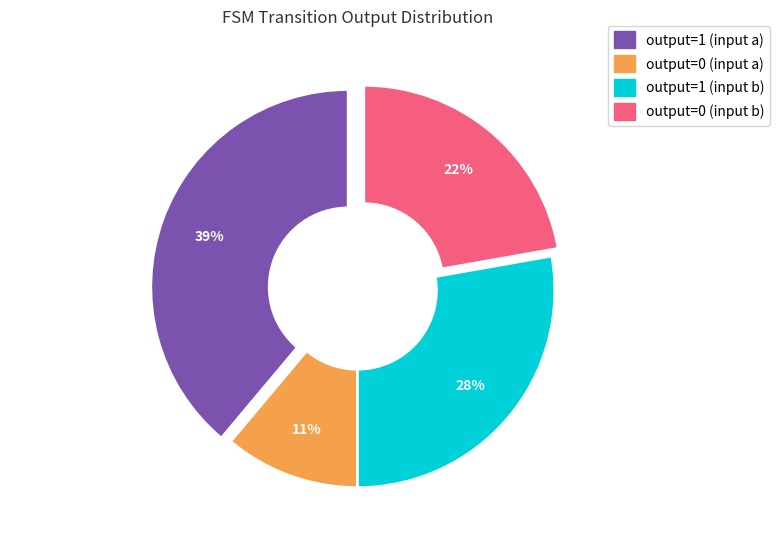

Does output=0 (input b) account for over 50% of the chart?

No